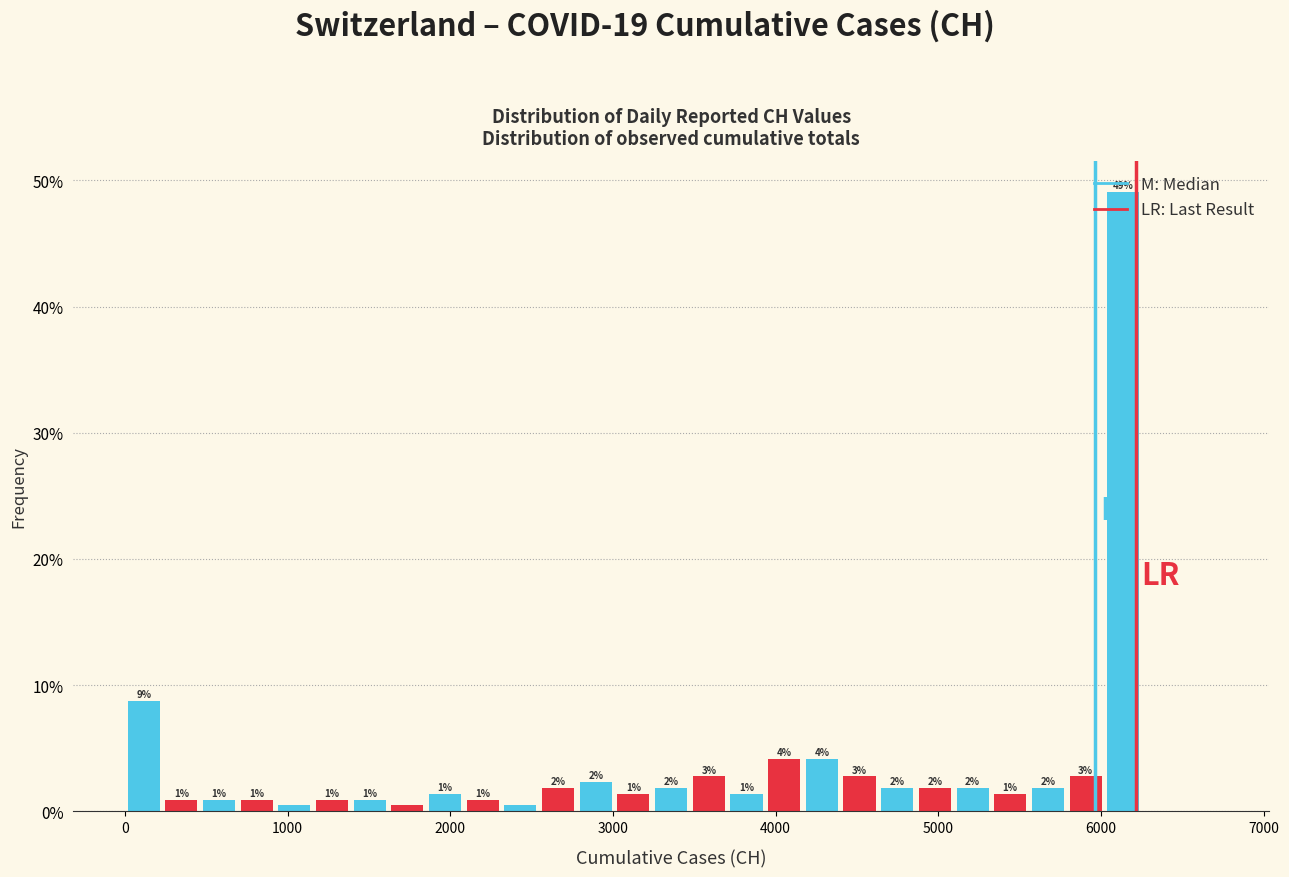

Read against the x-axis, roughly where is the centre of the tallest bar?

6100